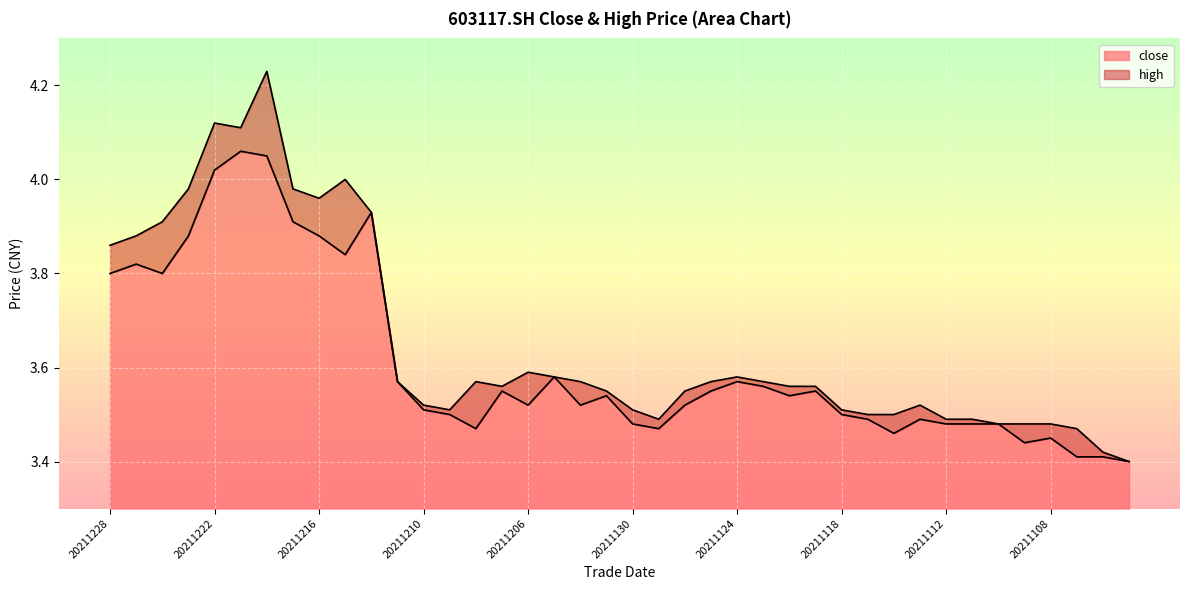

True or false: high and close intersect in this chart.

False